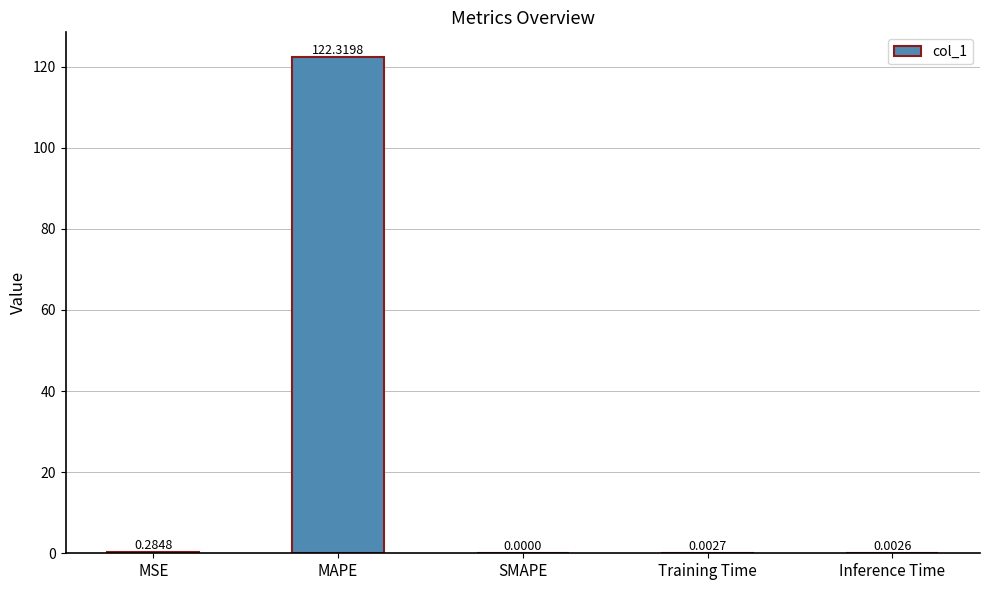

Which category has the highest value across all series?

MAPE